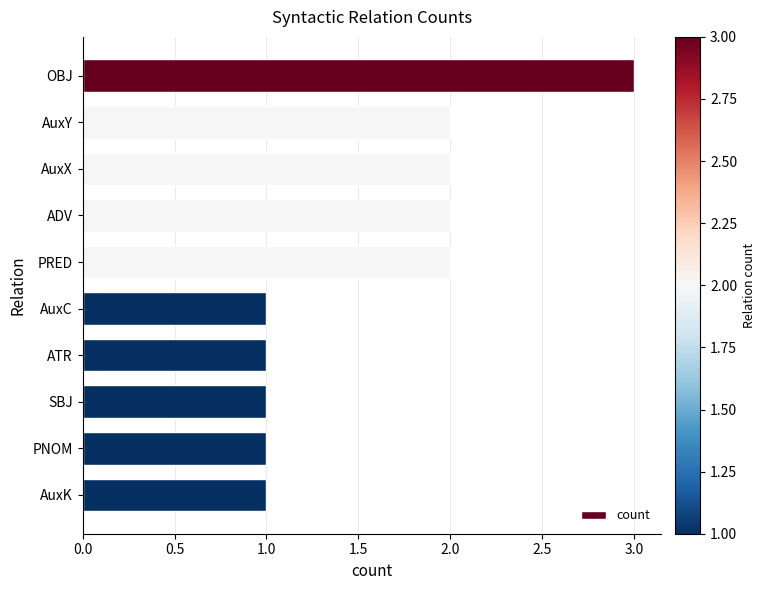

What is the approximate value at OBJ?

3